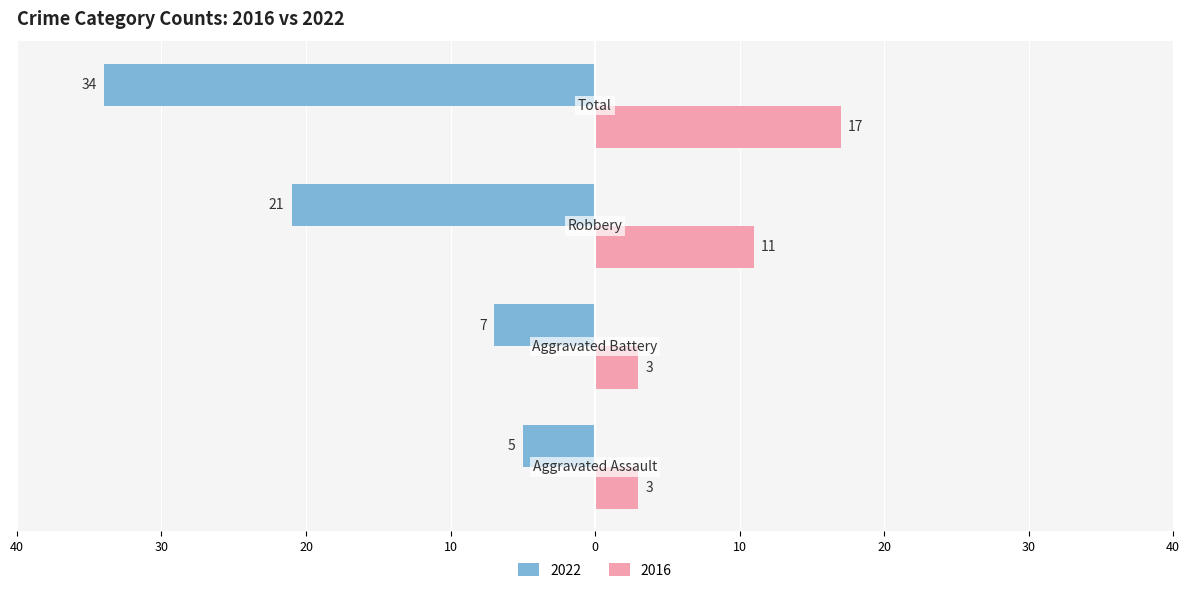

What are all the series names shown in the legend?

2022, 2016